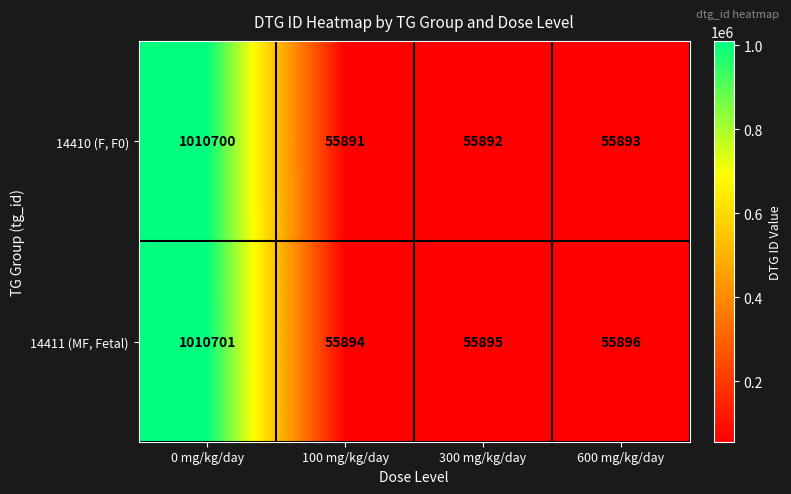

How many values in the 14411 (MF, Fetal) series are below 55896?

2